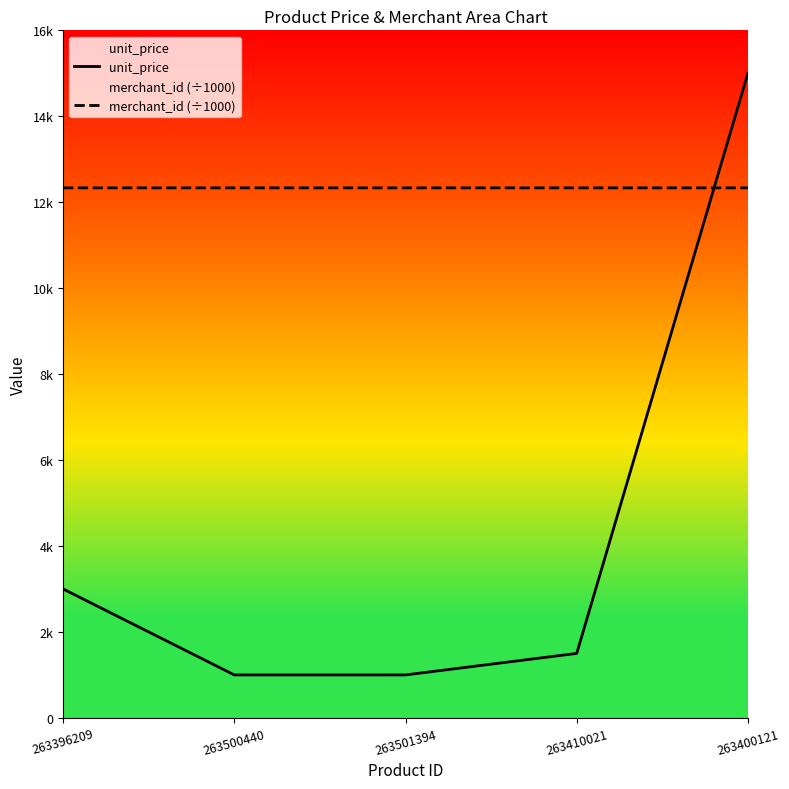

What is the sum of the merchant_id (÷1000) values at 263400121 and 263501394?

24668.2